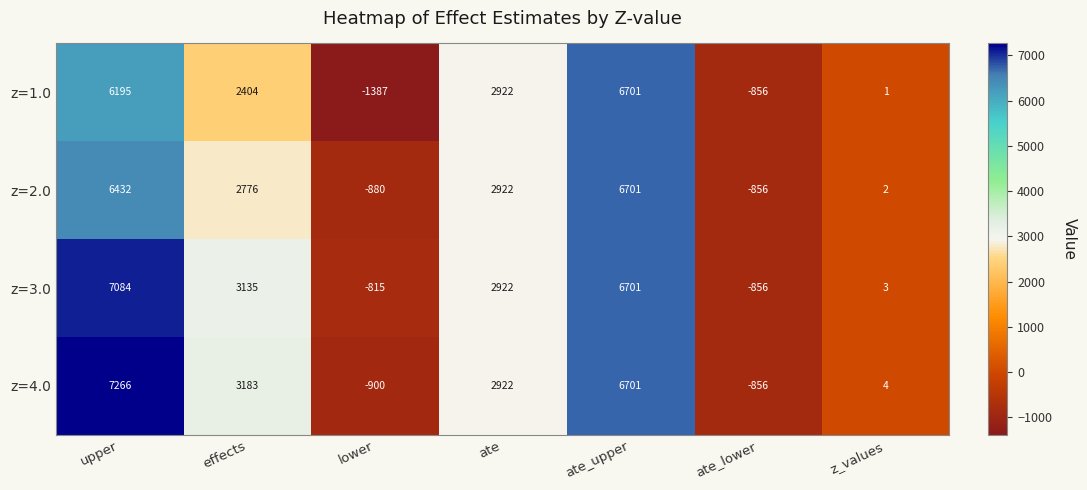

How many data points in z=2.0 are less than 2776?

3